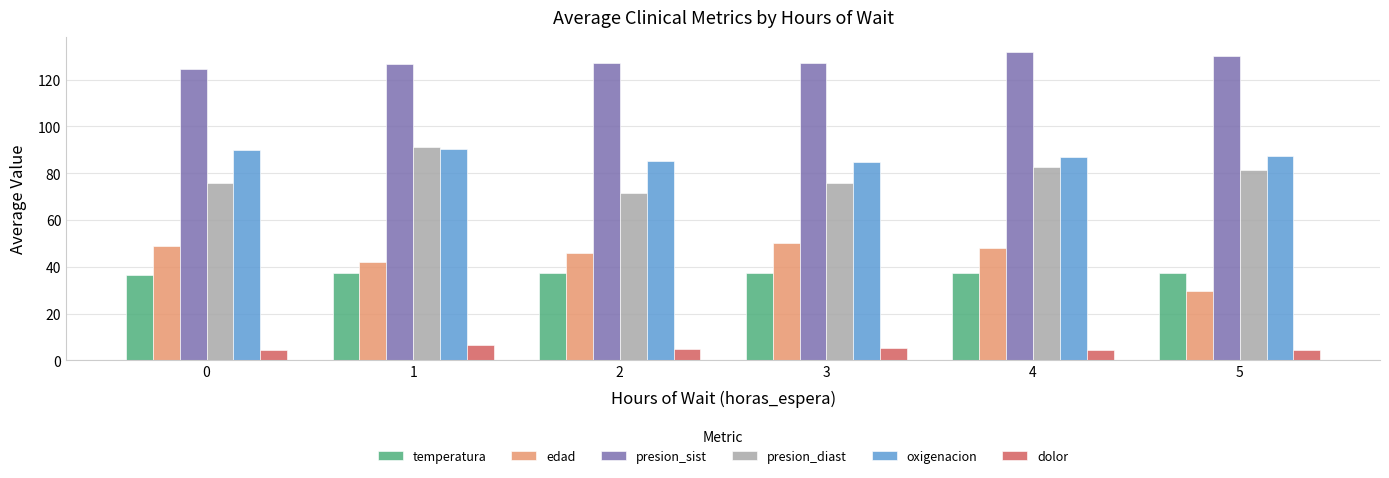

What is the difference between the highest and lowest values at 3?

121.9